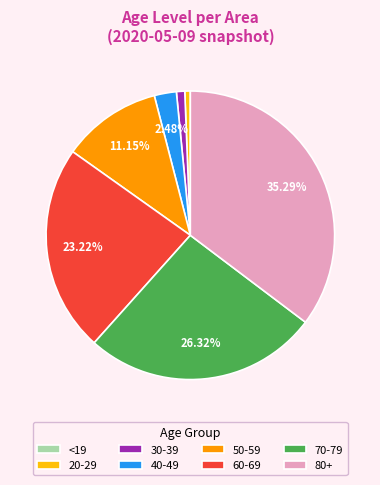

Do 70-79 and 50-59 together represent more than half of the pie?

No